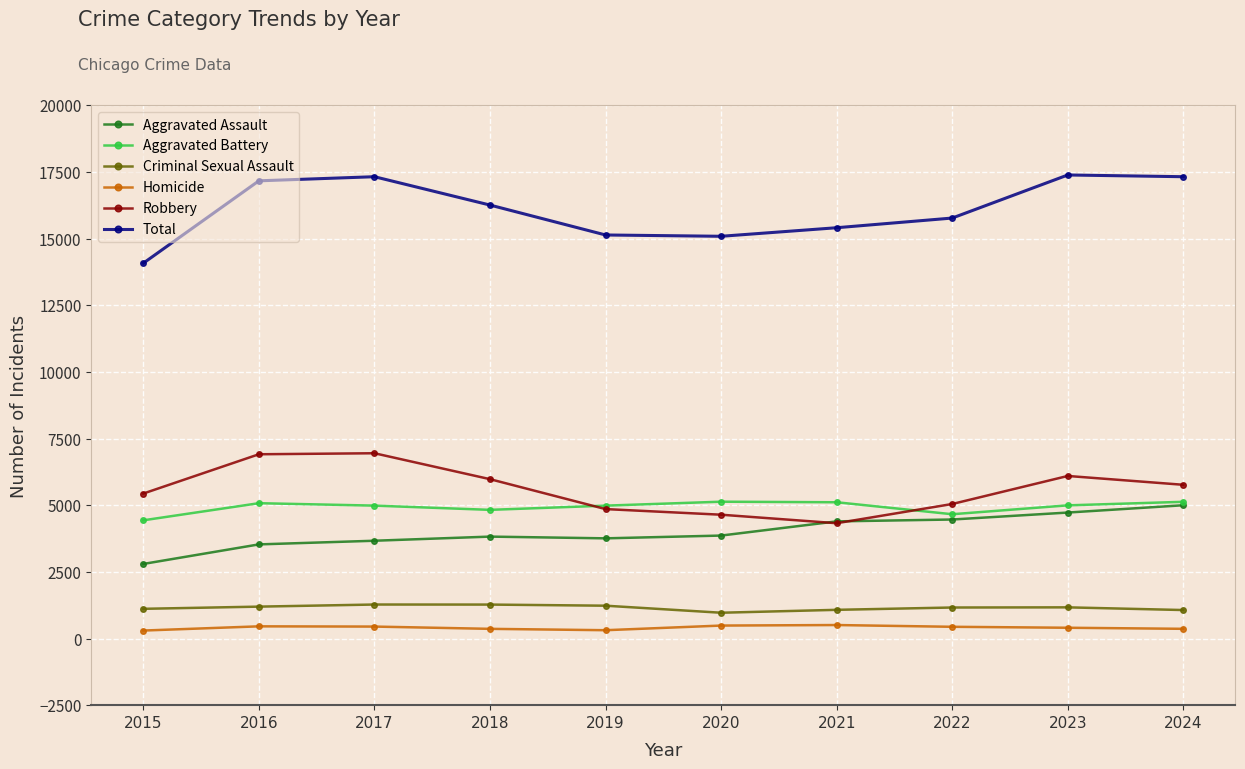

What is the approximate value of Aggravated Battery at 2020, to the nearest 10?

5130